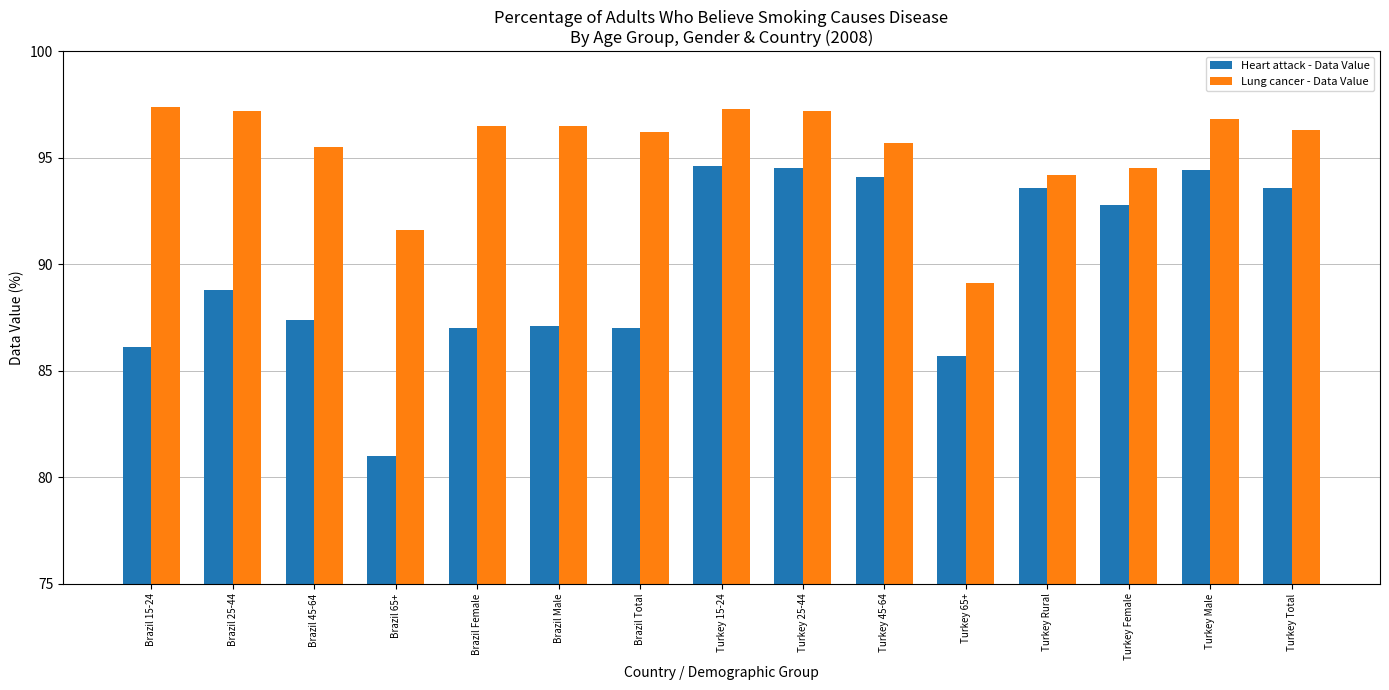

The value of Lung cancer - Data Value at Brazil 25-44 is 97.2. True or false?

True